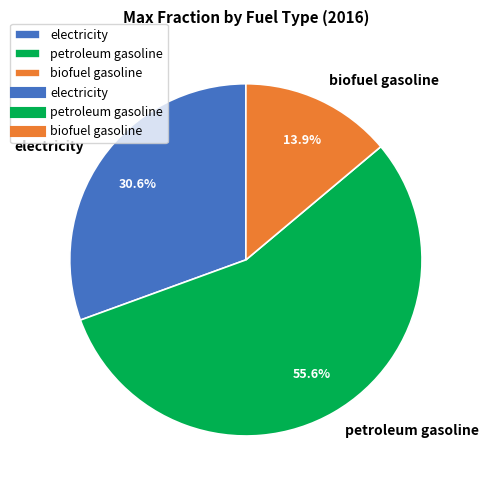

How many segments does this pie chart have?

3